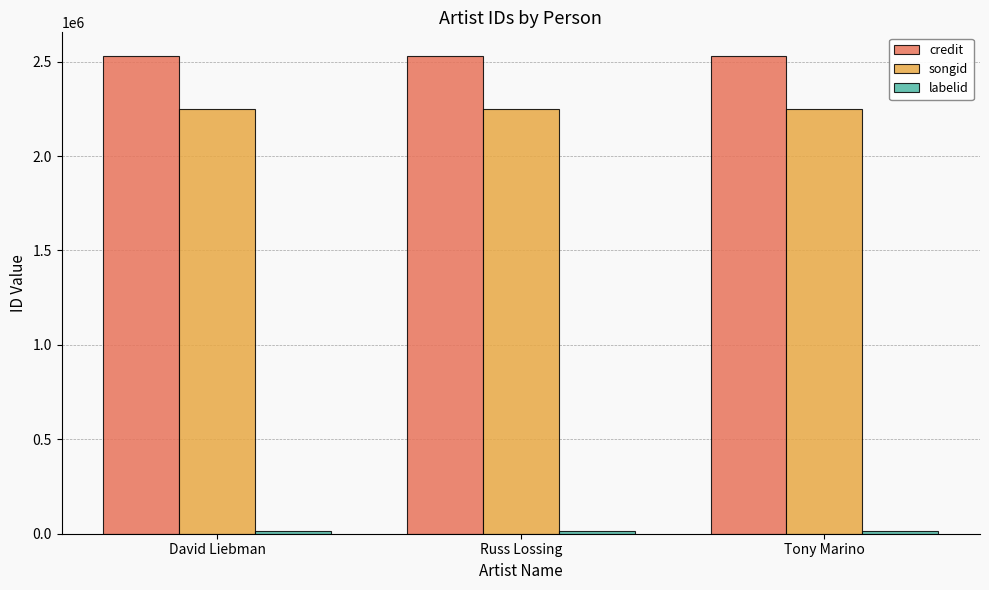

What is the label of the 3rd bar from the right?

David Liebman